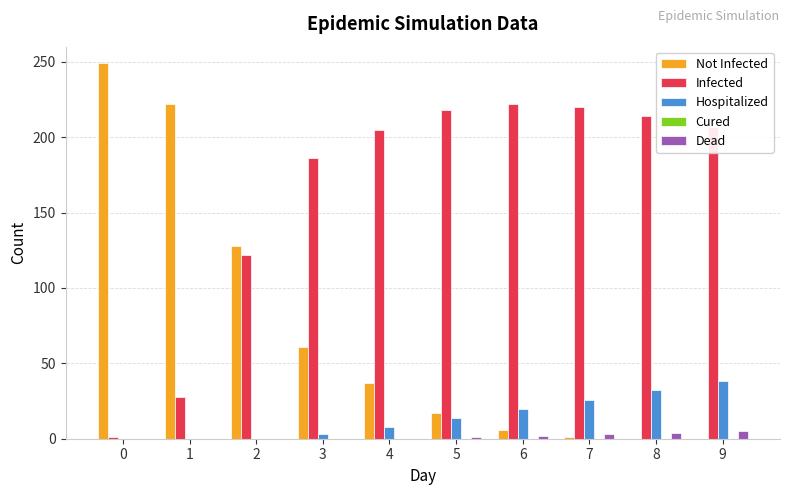

Does the chart contain stacked bars?

No